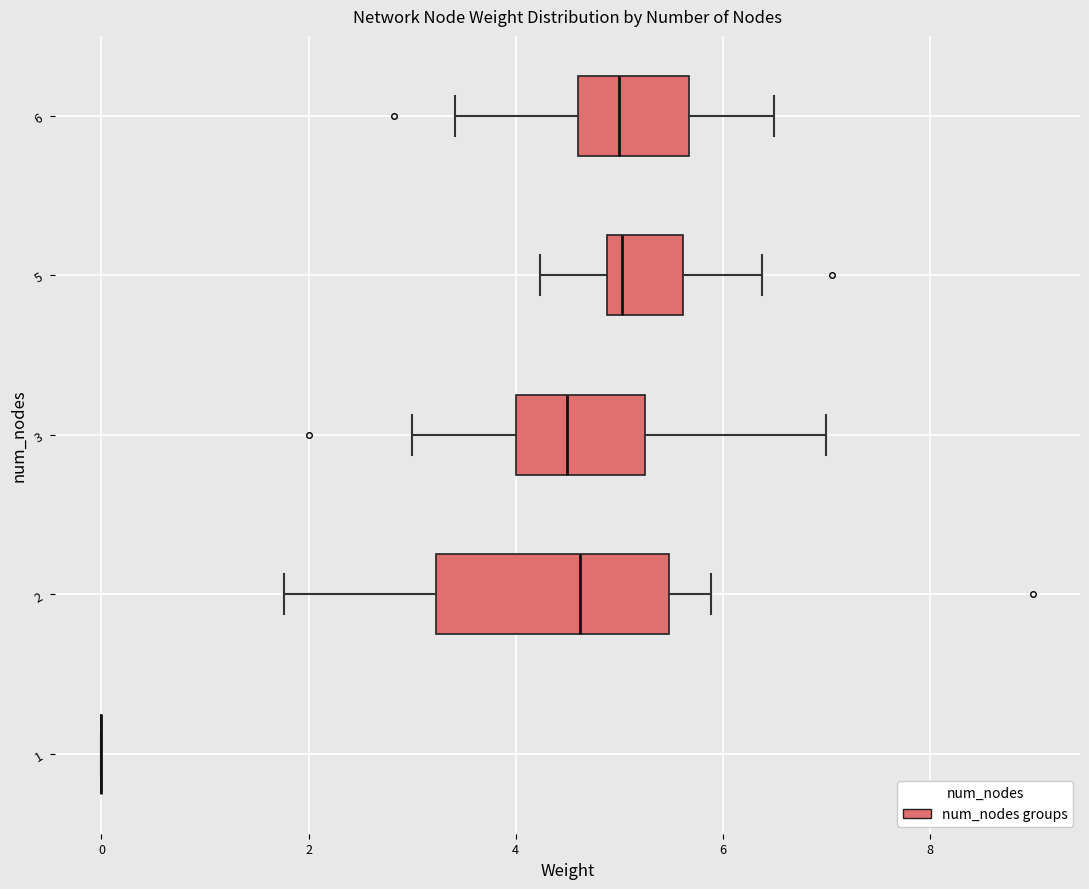

Reading bottom to top, read every box against the x-axis: the position of its median line, the range the box covers, and the ends of its whiskers. The values are not printed on the chart, so give them approximately, as read against the axis.

1: box collapsed to a line at 0.0, whiskers 0.0 to 0.0
2: median 4.6, box 3.2 to 5.4, whiskers 1.8 to 5.8
3: median 4.6, box 4.0 to 5.2, whiskers 3.0 to 7.0
5: median 5.0, box 4.8 to 5.6, whiskers 4.2 to 6.4
6: median 5.0, box 4.6 to 5.6, whiskers 3.4 to 6.4